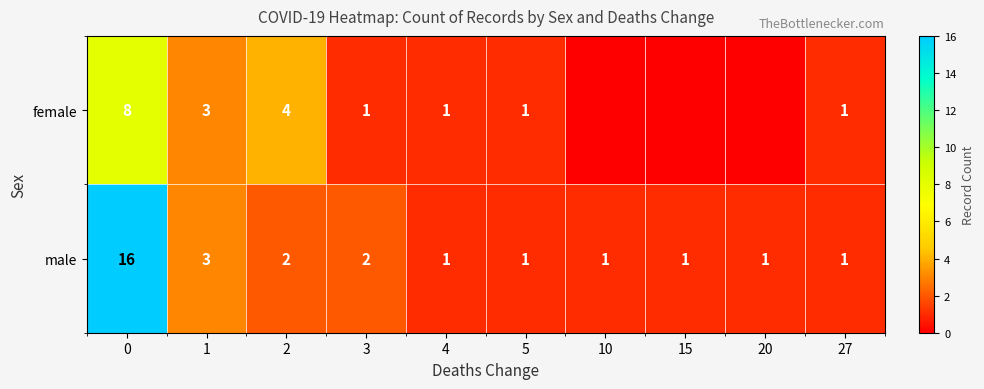

What is the sum of all row_1 values?

29